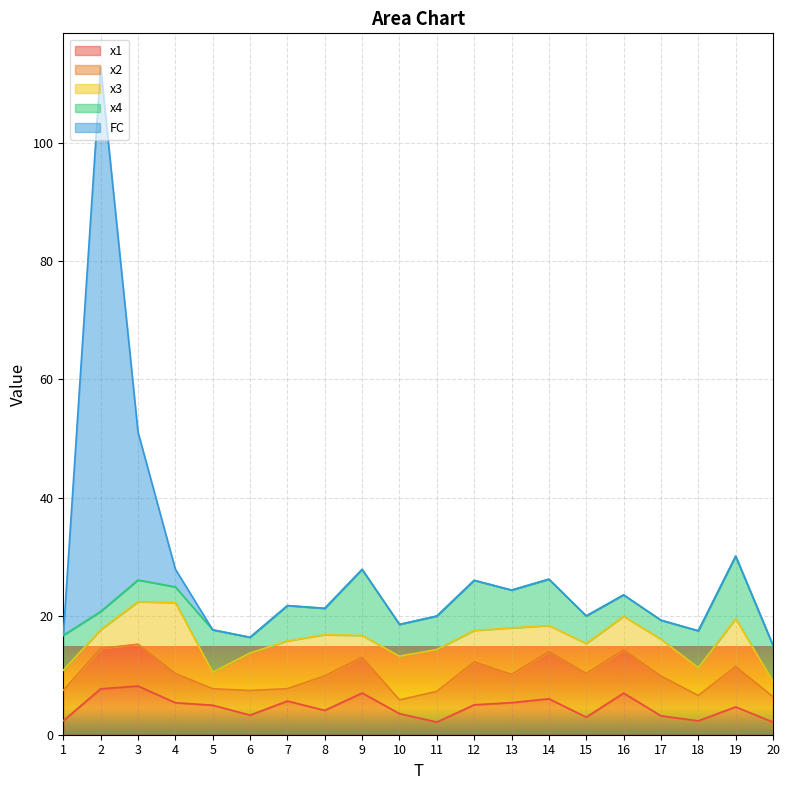

What is the value of the x4 point at the 10th from the left?

5.4